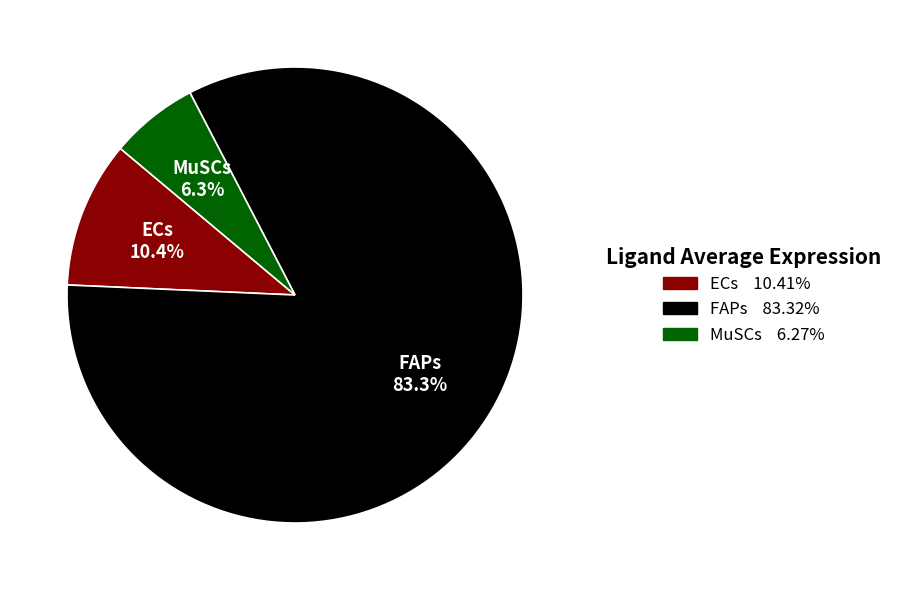

Do ECs and FAPs together represent more than half of the pie?

Yes